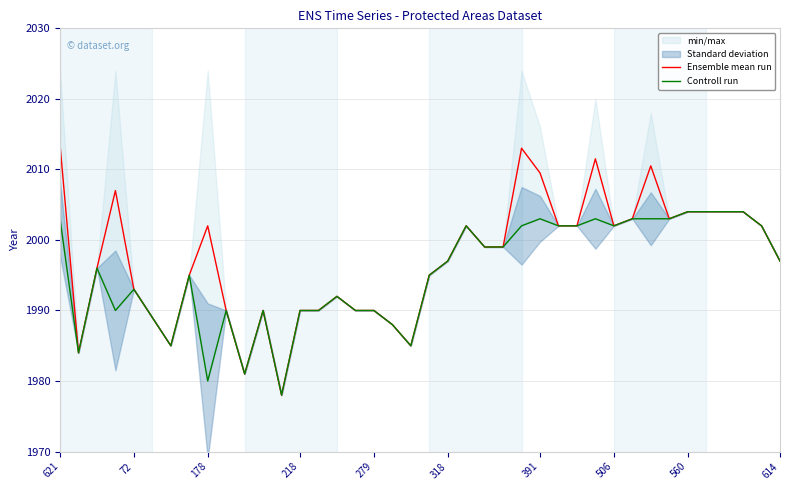

What is the maximum value shown in the chart?

2013.5